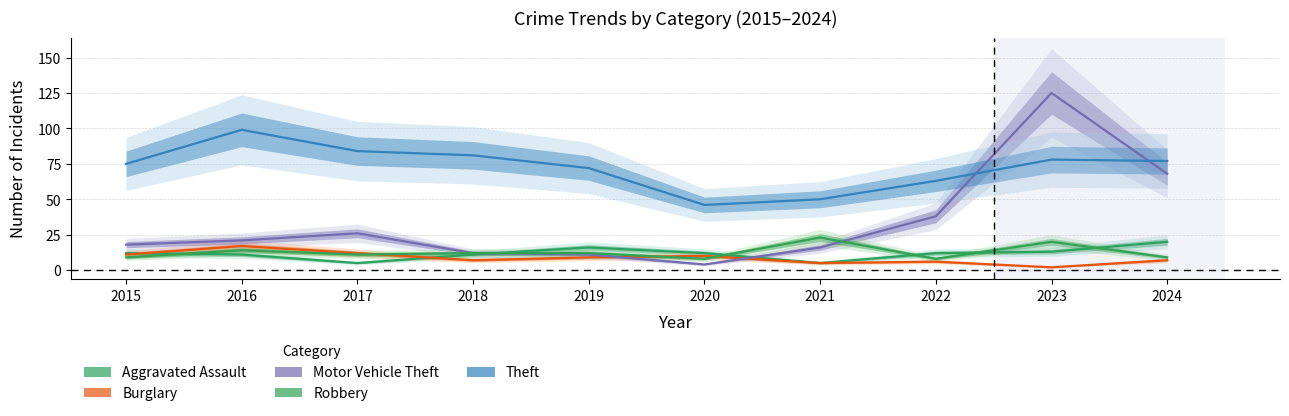

What is the spread (max minus min) of values at 2023?

123